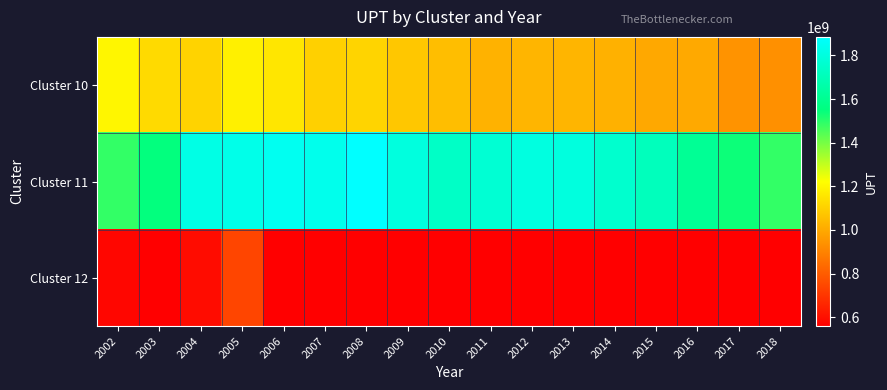

At 2004, list the series in order from largest to smallest.

Cluster 11, Cluster 10, Cluster 12